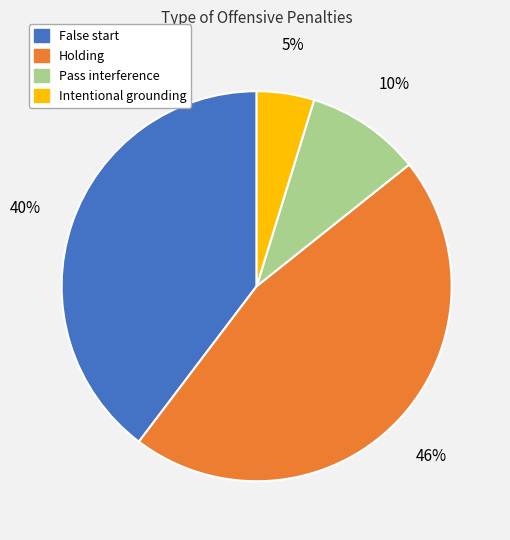

Does any single category account for the majority?

No